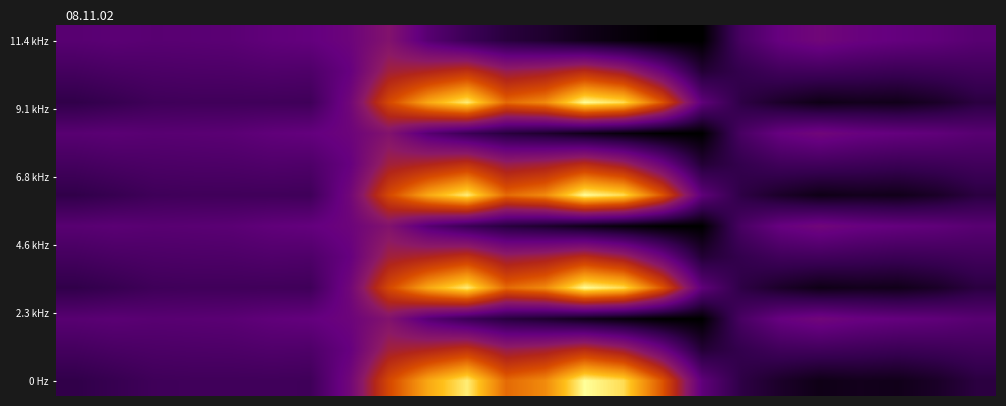

Which category has the lowest value across all series?

16